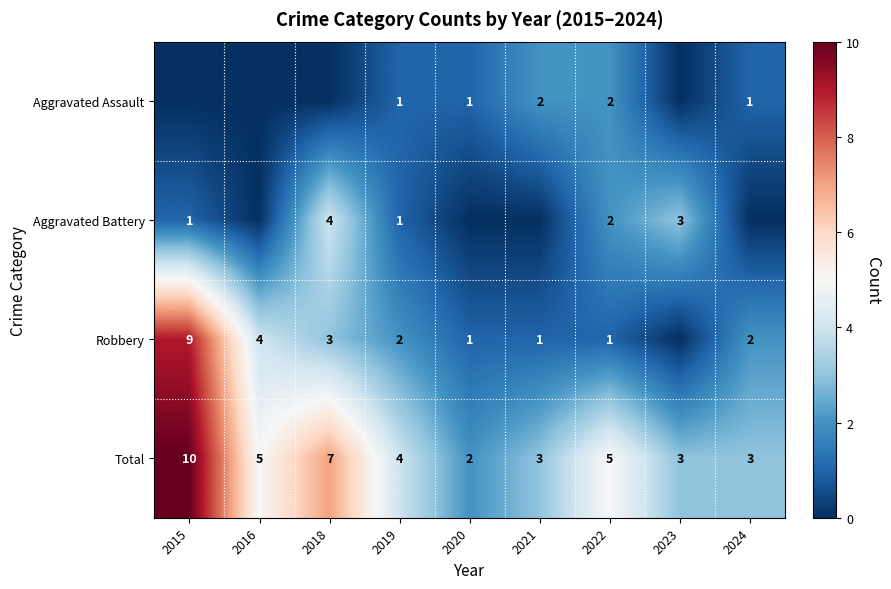

True or false: Total has a value of 3 at 2024.

True